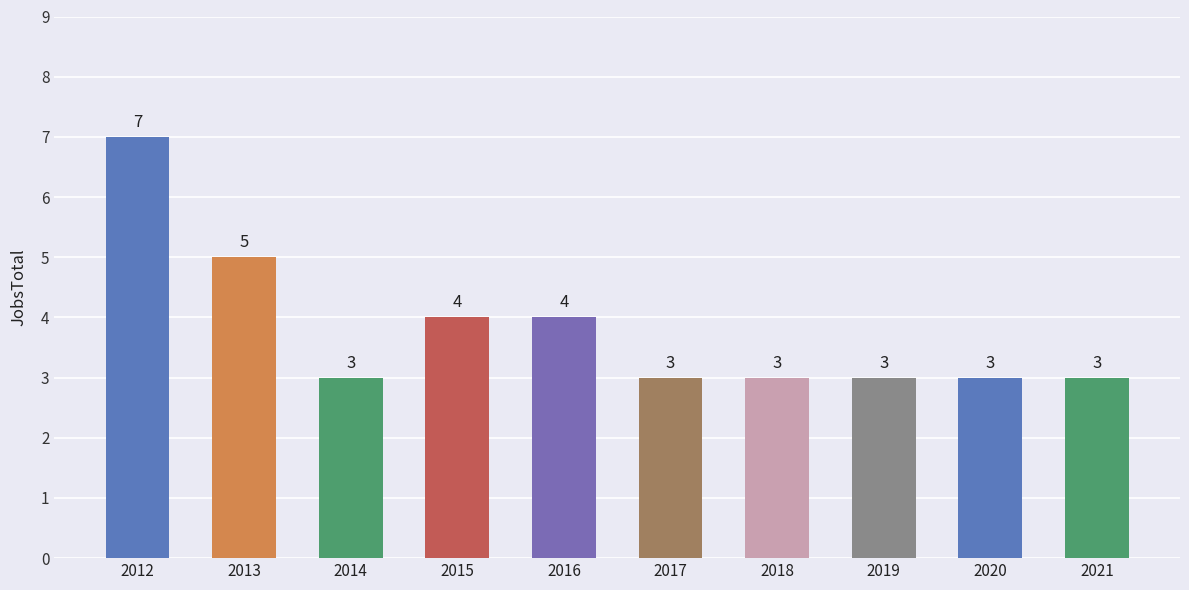

How many distinct data groups are displayed?

1